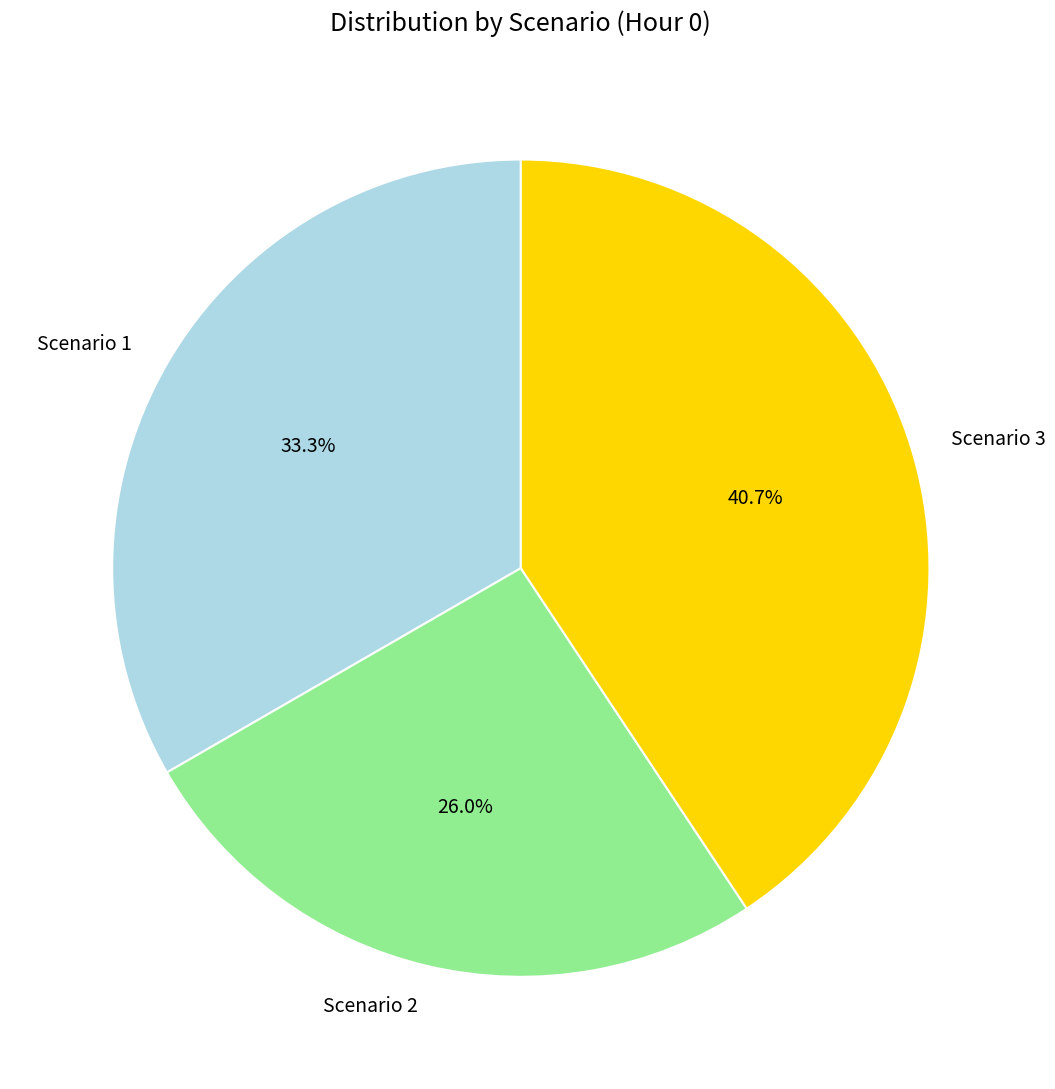

What is the ratio of the value at Scenario 1 to the value at Scenario 2?

1.3